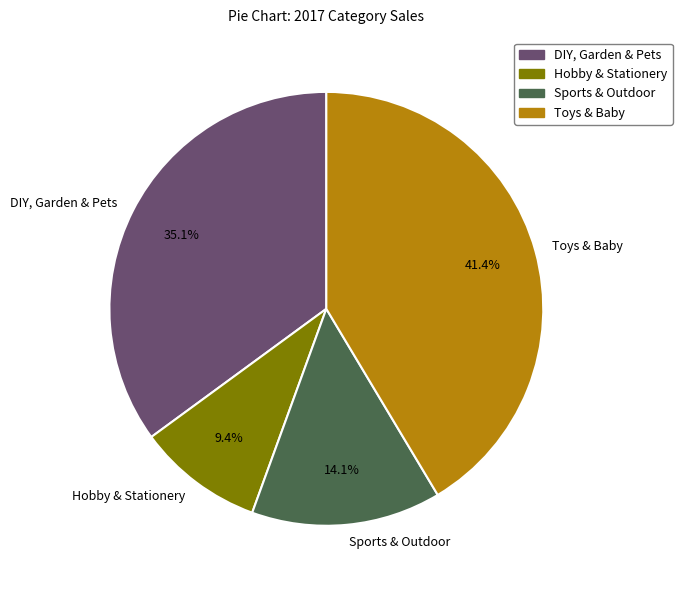

The Hobby & Stationery slice represents 9% of the pie. True or false?

True